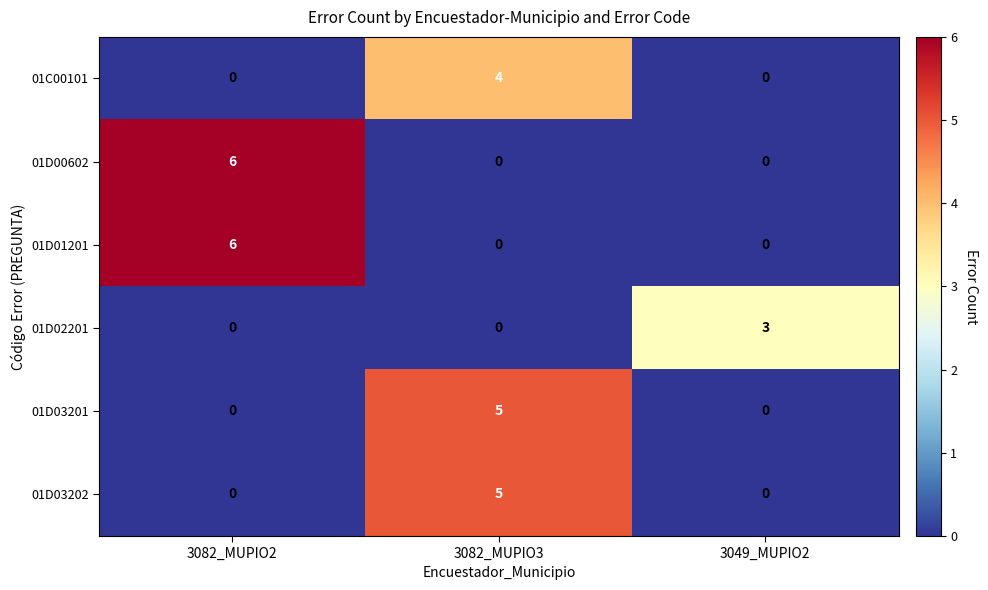

Reading left to right, extract all data points from this chart.

01C00101: 0	4	0
01D00602: 6	0	0
01D01201: 6	0	0
01D02201: 0	0	3
01D03201: 0	5	0
01D03202: 0	5	0